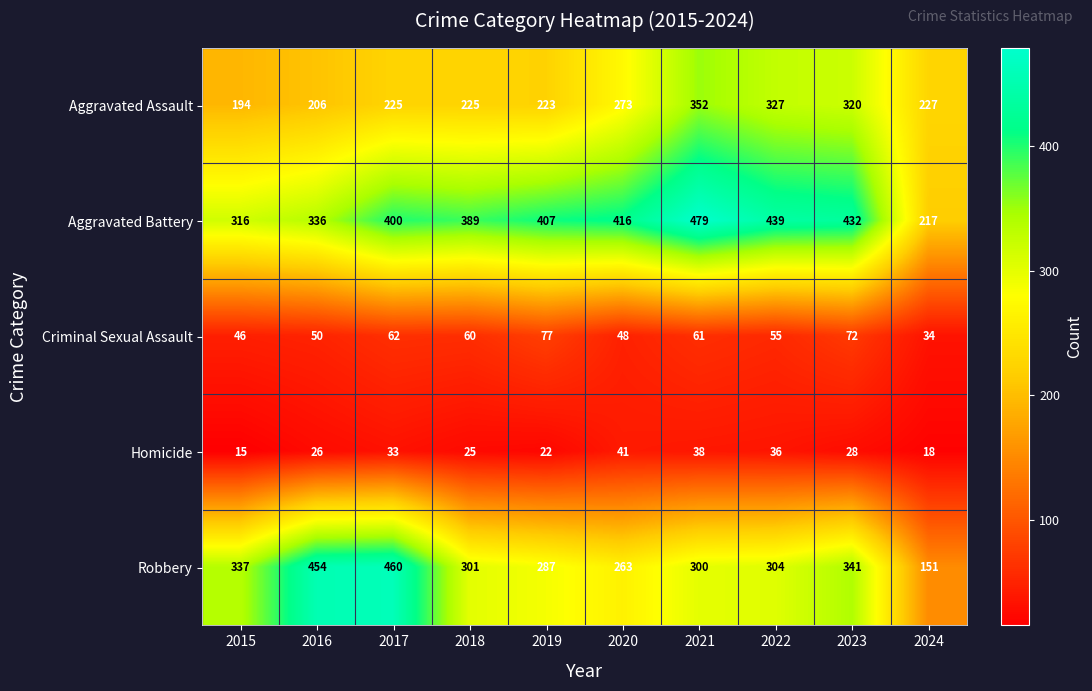

Rank the series by their maximum value, from highest to lowest.

Aggravated Battery, Robbery, Aggravated Assault, Criminal Sexual Assault, Homicide